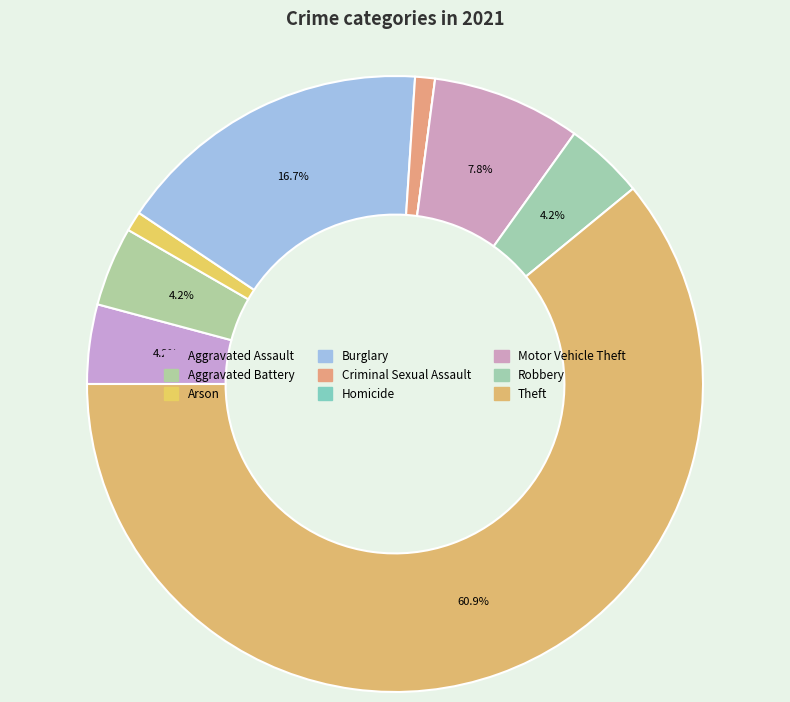

Rank the categories by value from highest to lowest.

Theft, Burglary, Motor Vehicle Theft, Aggravated Assault, Aggravated Battery, Robbery, Arson, Criminal Sexual Assault, Homicide